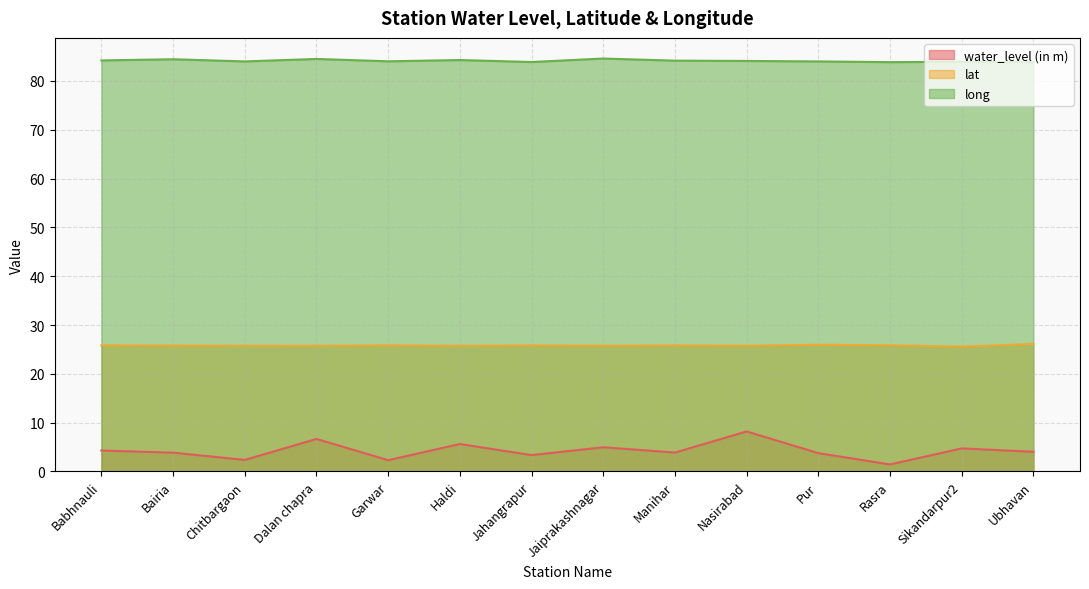

Reading left to right, extract all data points from this chart.

water_level (in m): 4.3	3.9	2.4	6.7	2.3	5.6	3.4	5.0	3.9	8.2	3.8	1.4	4.7	4.0
lat: 25.8	25.8	25.7	25.7	25.8	25.7	25.8	25.8	25.8	25.8	26.0	25.9	25.6	26.1
long: 84.2	84.5	84.0	84.5	84.0	84.3	83.9	84.6	84.2	84.1	84.0	83.9	83.9	83.9